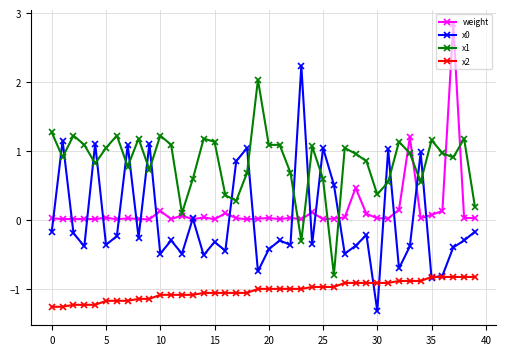

How many distinct data groups are displayed?

4